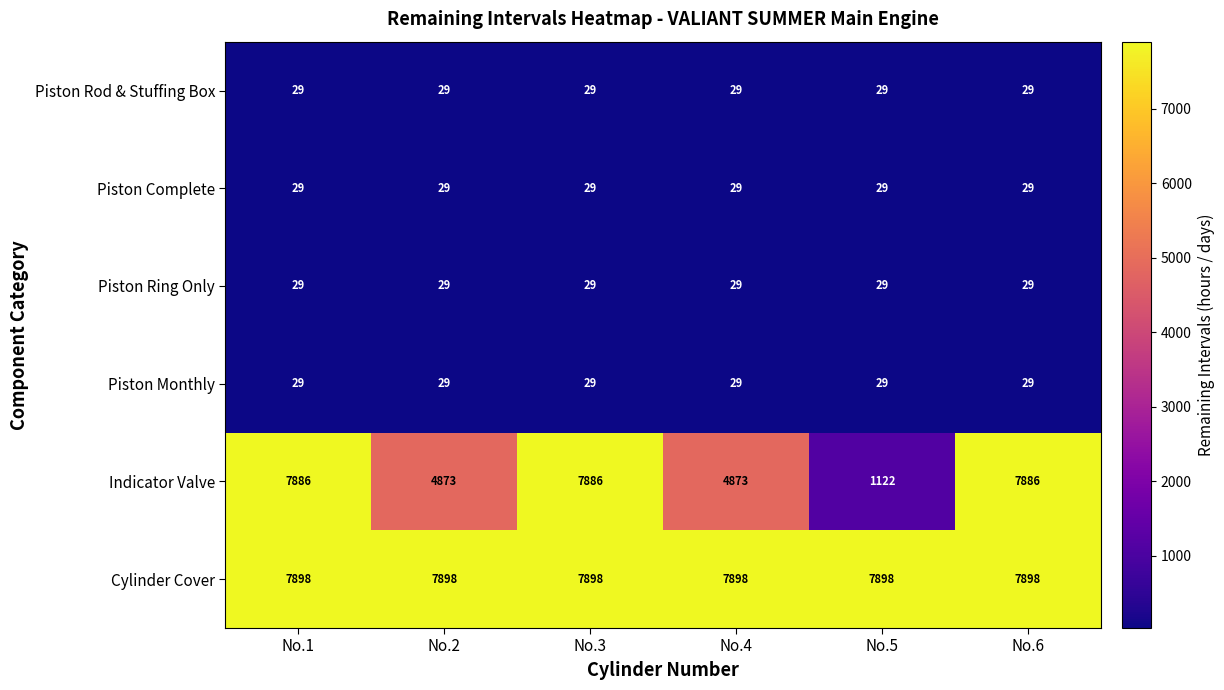

How many distinct data groups are displayed?

6